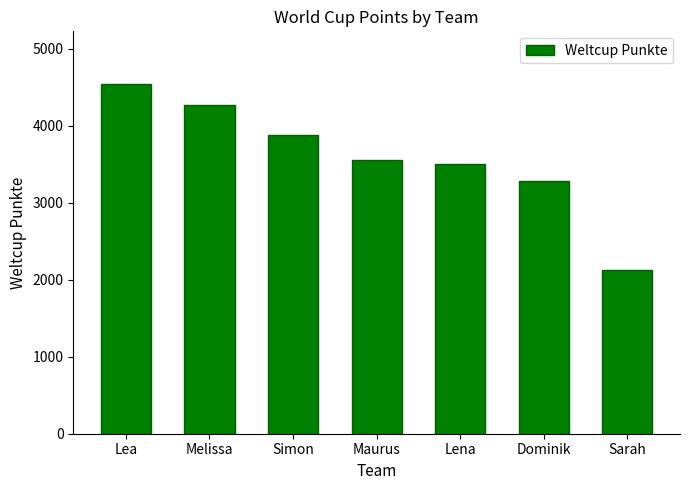

What position from the right is Melissa?

6